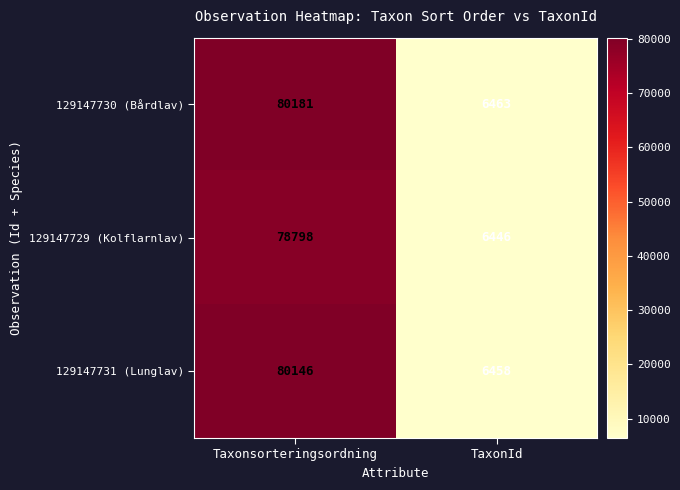

What is the sum of the 129147730 (Bårdlav) values at Taxonsorteringsordning and TaxonId?

86644